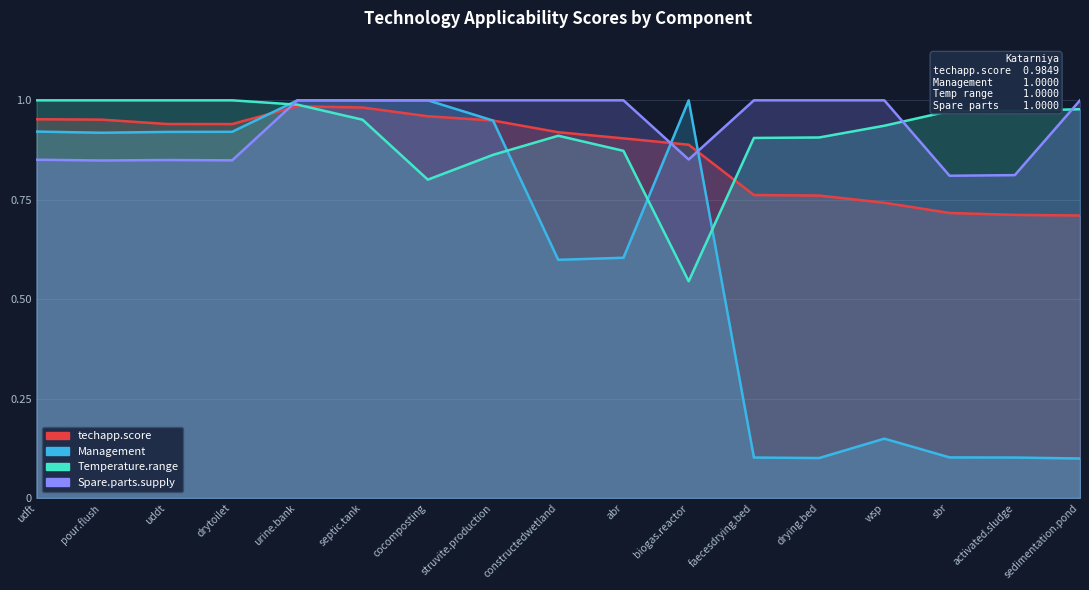

Reading right to left, list all the values displayed in this chart.

techapp.score: 0.7	0.7	0.7	0.7	0.8	0.8	0.9	0.9	0.9	0.9	1.0	1.0	1.0	0.9	0.9	1.0	1.0
Management: 0.1	0.1	0.1	0.1	0.1	0.1	1.0	0.6	0.6	0.9	1.0	1.0	1.0	0.9	0.9	0.9	0.9
Temperature.range: 1.0	1.0	1.0	0.9	0.9	0.9	0.5	0.9	0.9	0.9	0.8	1.0	1.0	1.0	1.0	1.0	1.0
Spare.parts.supply: 1.0	0.8	0.8	1.0	1.0	1.0	0.9	1.0	1.0	1.0	1.0	1.0	1.0	0.8	0.8	0.8	0.9